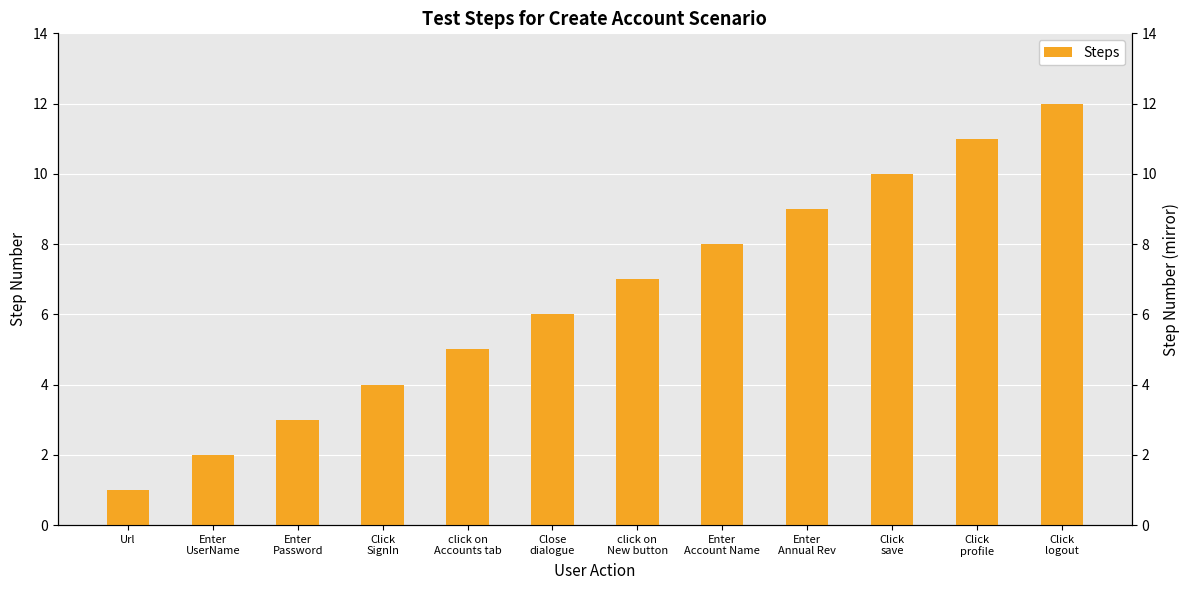

List the labels in order of value, largest first.

Click
logout, Click
profile, Click
save, Enter
Annual Rev, Enter
Account Name, click on
New button, Close
dialogue, click on
Accounts tab, Click
SignIn, Enter
Password, Enter
UserName, Url